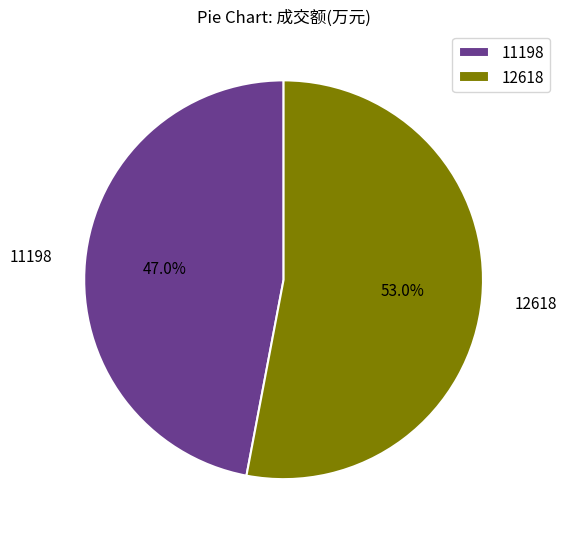

Which category accounts for the majority?

12618